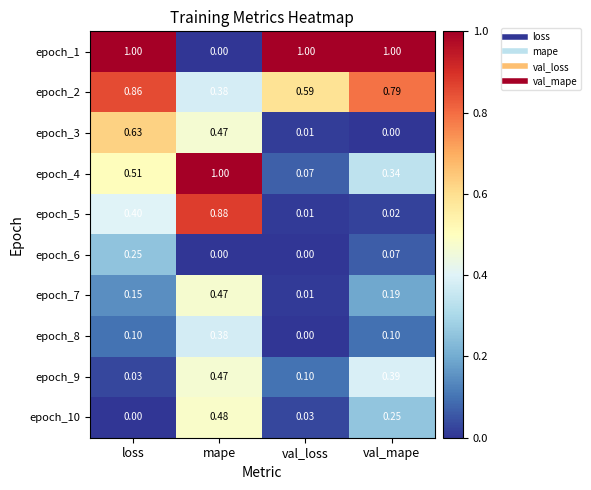

What is the difference between the highest and lowest values at val_loss?

1.0